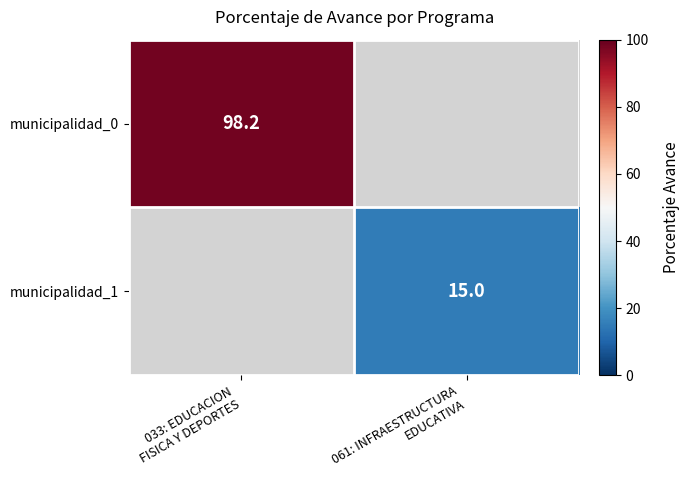

How many distinct data groups are displayed?

2